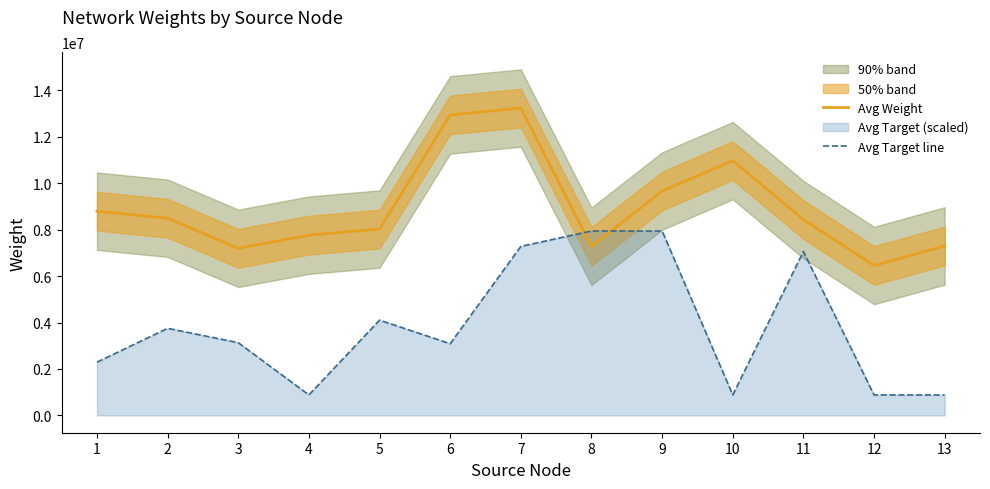

At how many categories does at least one series exceed 2754544?

13